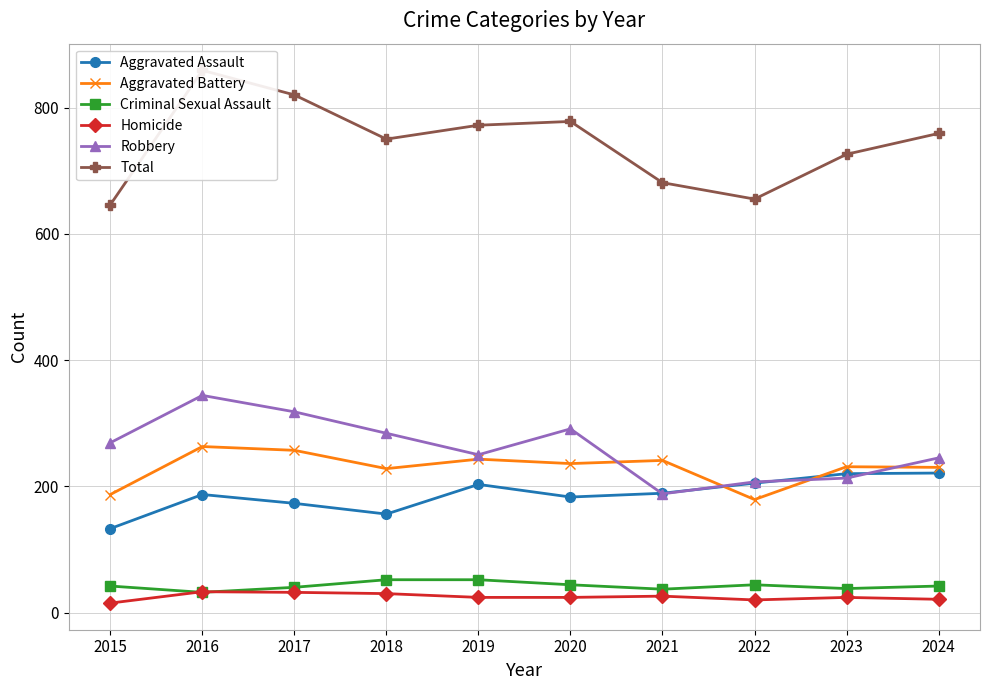

At which category does Total reach its first local peak?

2016